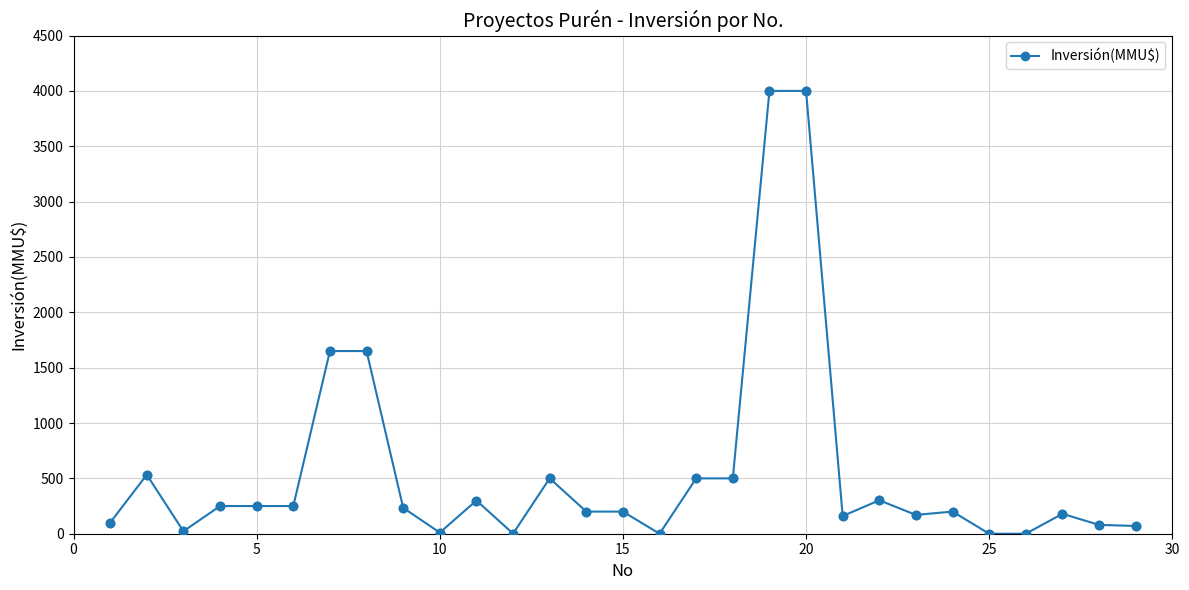

What is the maximum value shown in the chart?

4000